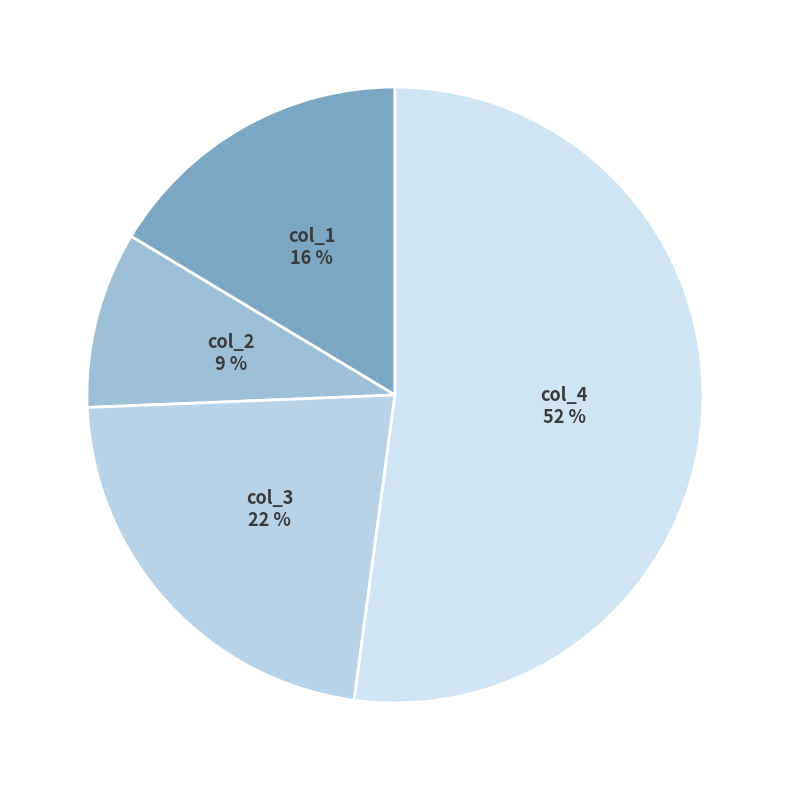

Count the number of slices in the pie.

4